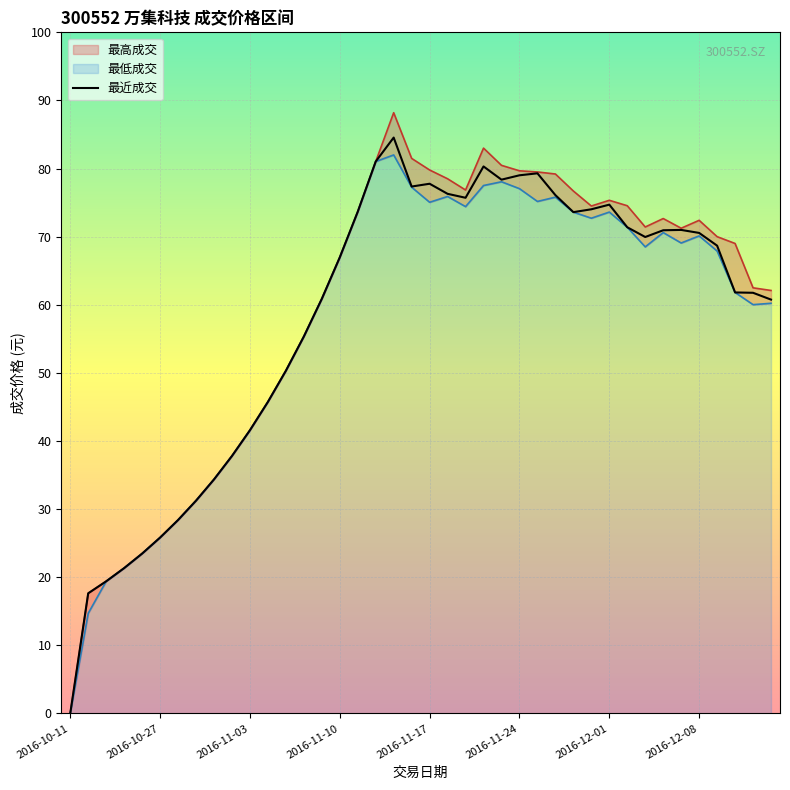

At which category is the sum across all series the highest?

2016-11-15